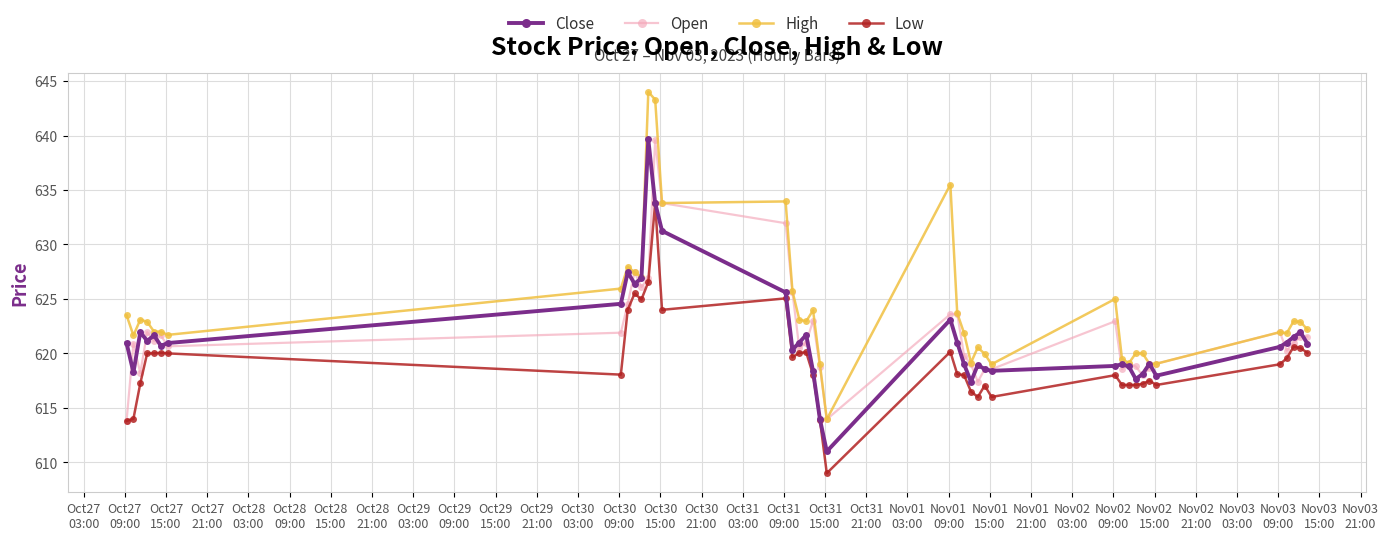

What is the value of the Open point at the 26th from the left?

617.4